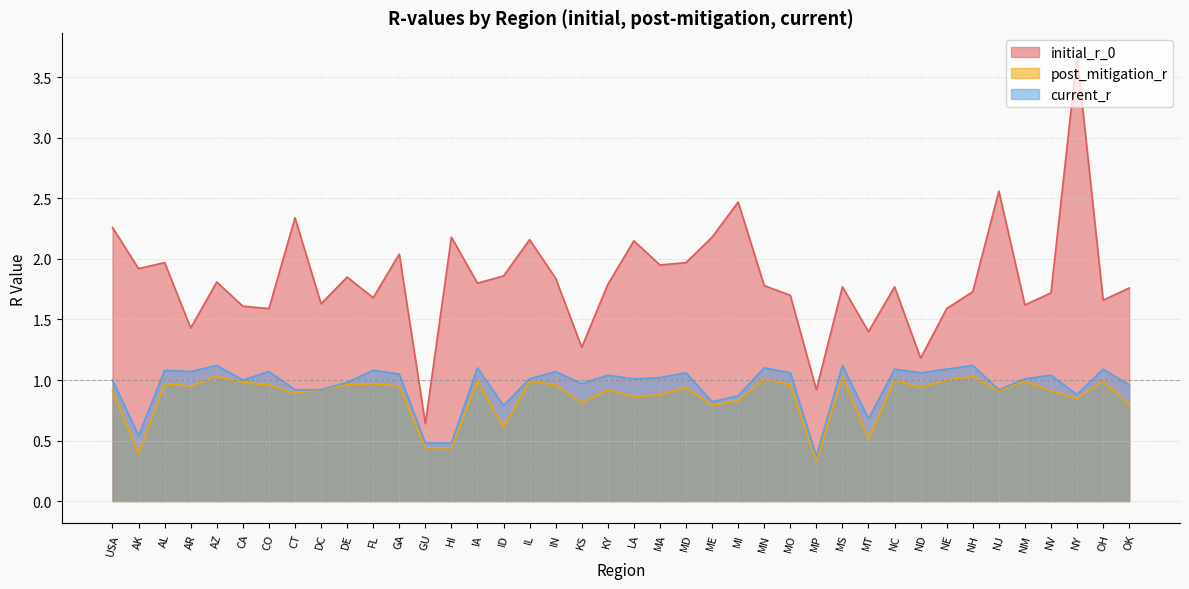

What is the maximum value shown in the chart?

3.7